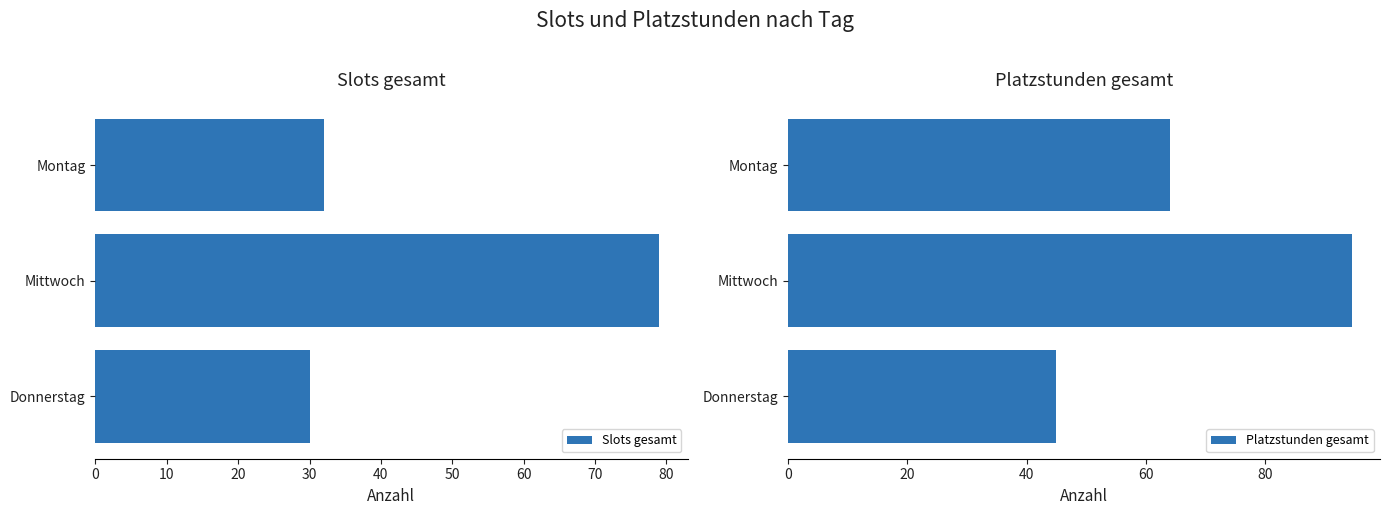

Rank the categories by Slots gesamt value from lowest to highest.

Donnerstag, Montag, Mittwoch